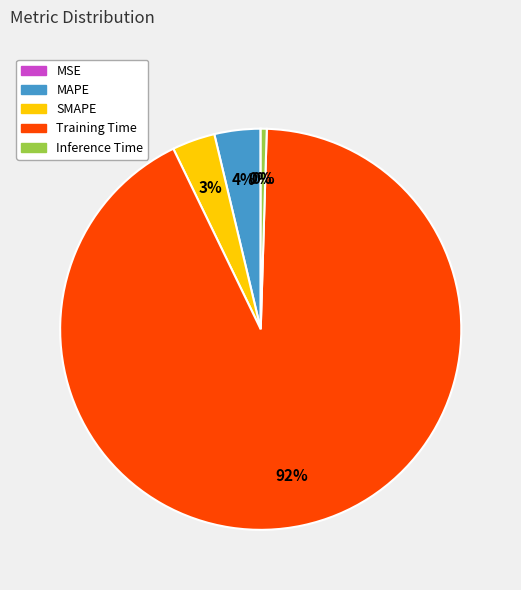

To the nearest percent, what percentage of the pie is SMAPE?

3%